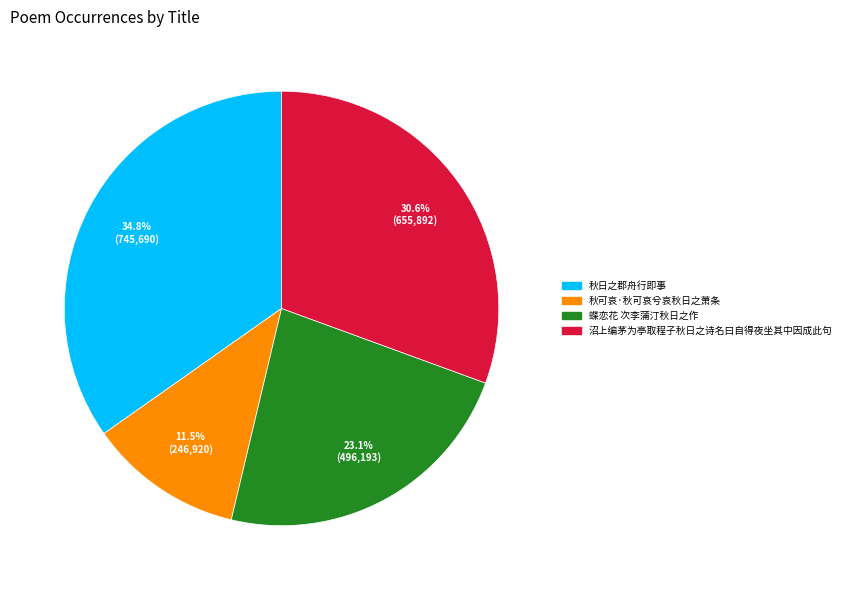

To the nearest percent, what is the difference between the largest and smallest slice percentages?

23%